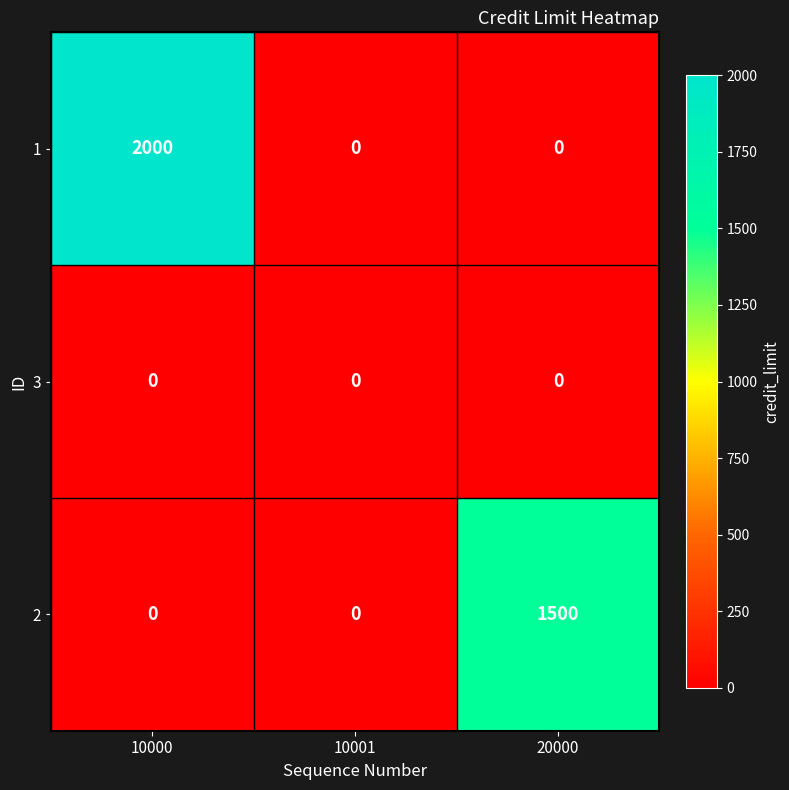

What is the spread (max minus min) of values at 20000?

1500